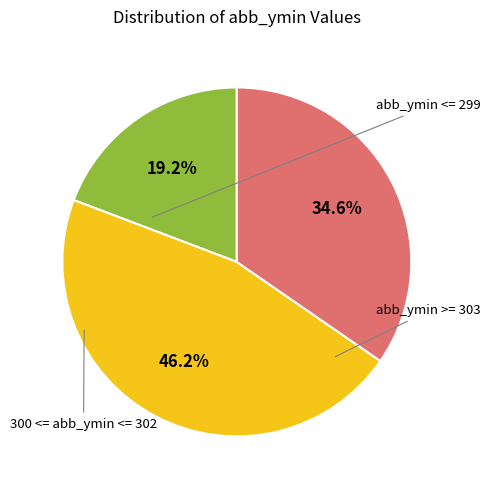

Is there any slice that represents more than half of the pie?

No